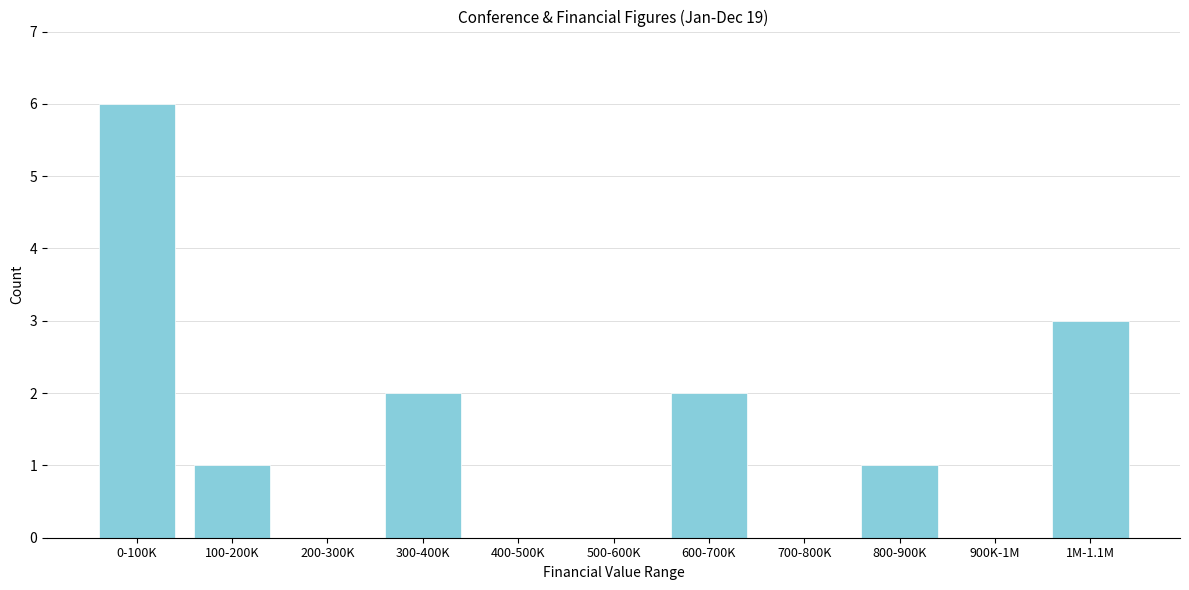

Reading left to right, extract all data points from this chart.

0-100K=6	100-200K=1	200-300K=0	300-400K=2	400-500K=0	500-600K=0	600-700K=2	700-800K=0	800-900K=1	900K-1M=0	1M-1.1M=3